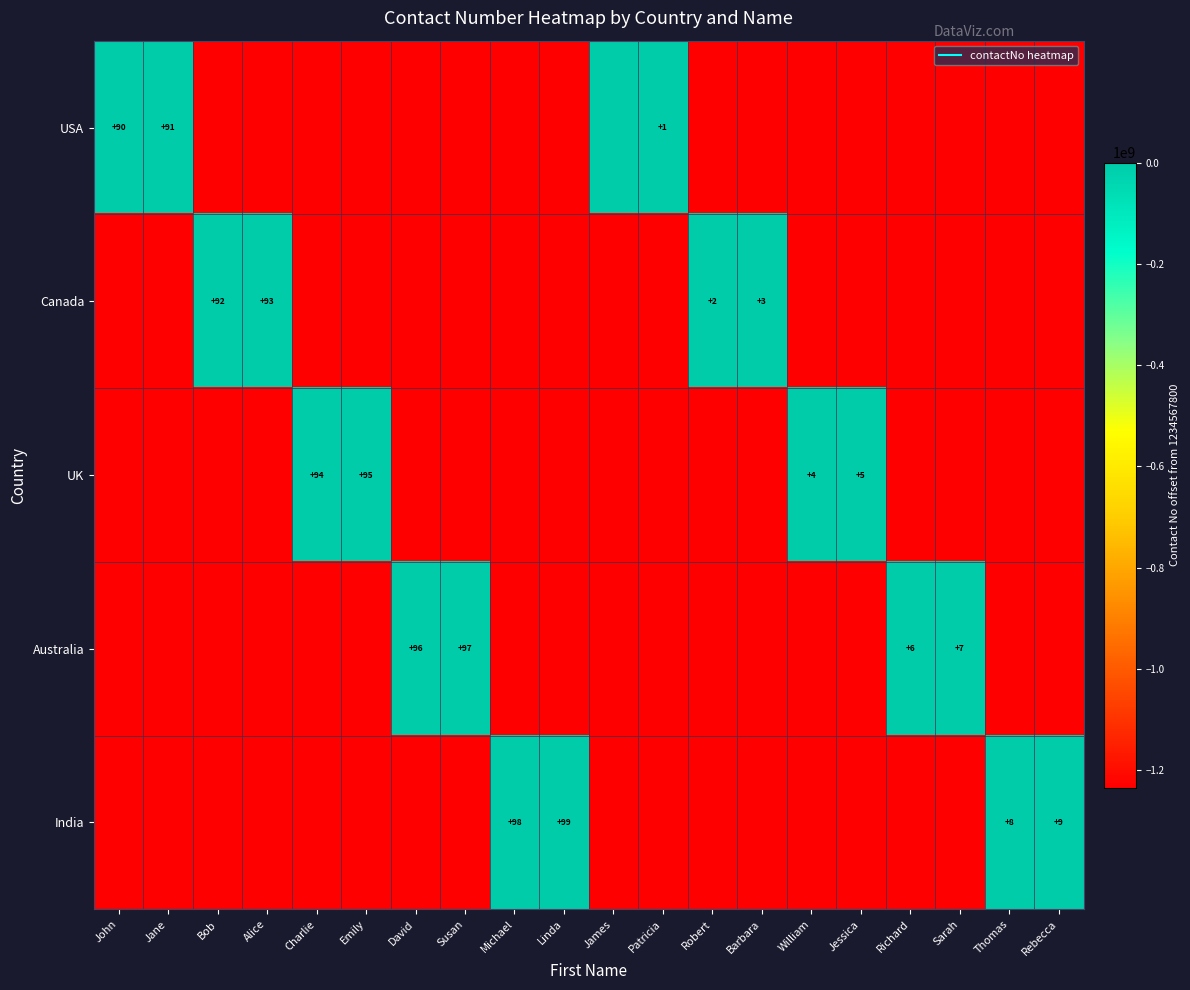

Rank the series at Barbara from lowest to highest value.

USA, UK, Australia, India, Canada